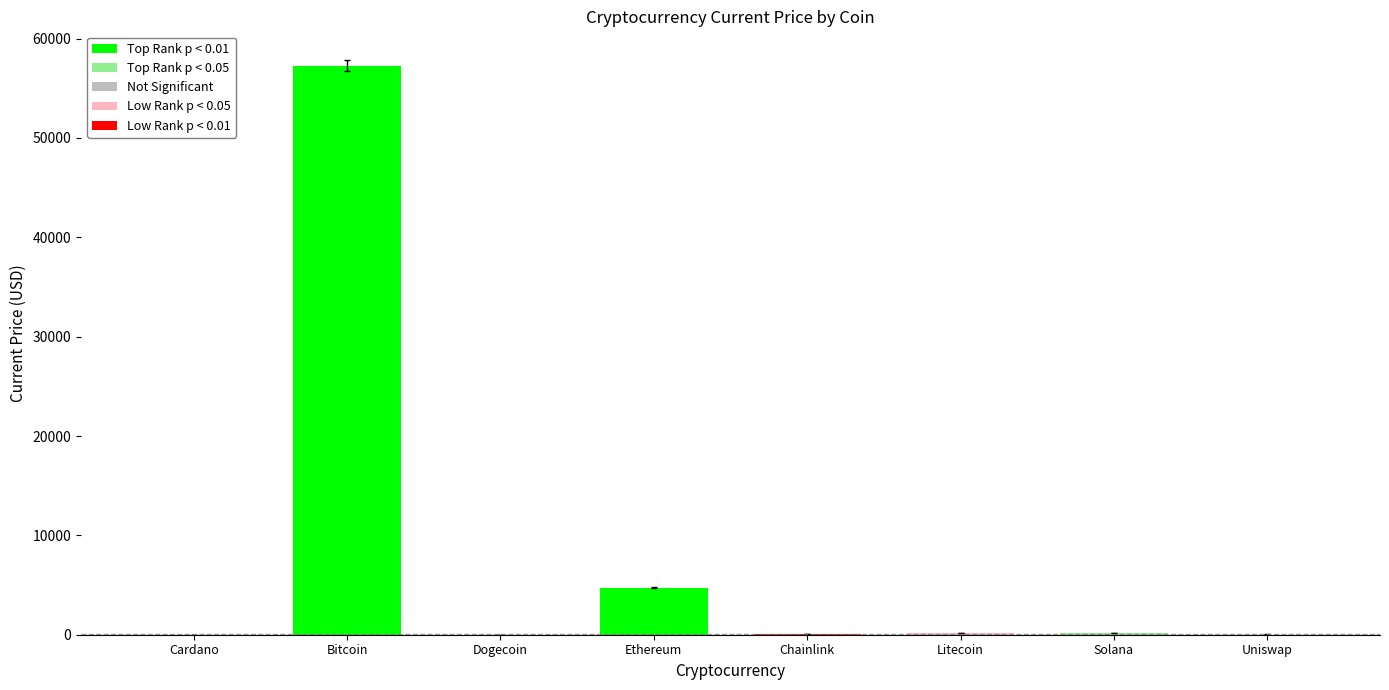

List the labels in order of value, largest first.

Bitcoin, Ethereum, Solana, Litecoin, Chainlink, Uniswap, Cardano, Dogecoin